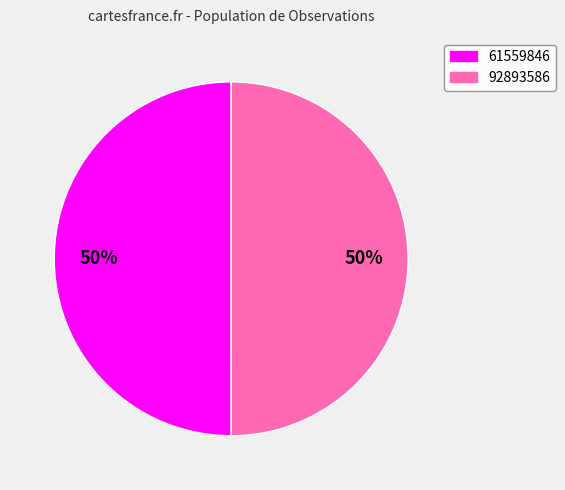

The 61559846 slice represents 62% of the pie. True or false?

False